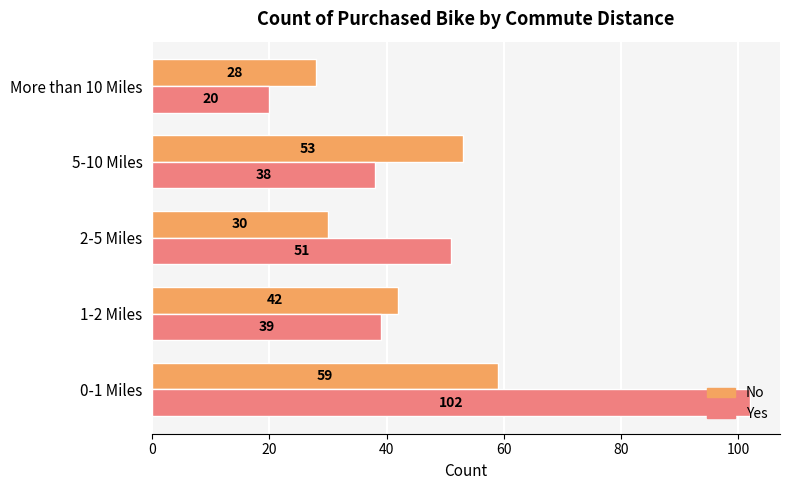

How many data points in Yes are less than 39?

2